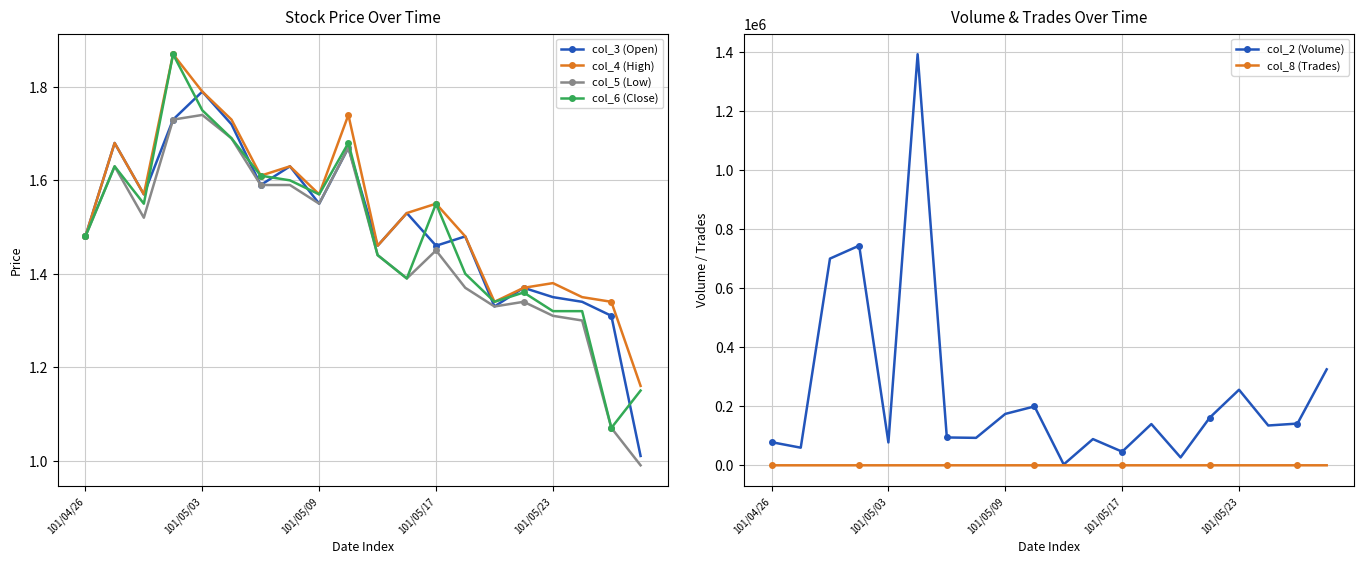

How many col_4 (High) values are between 1 and 2?

20